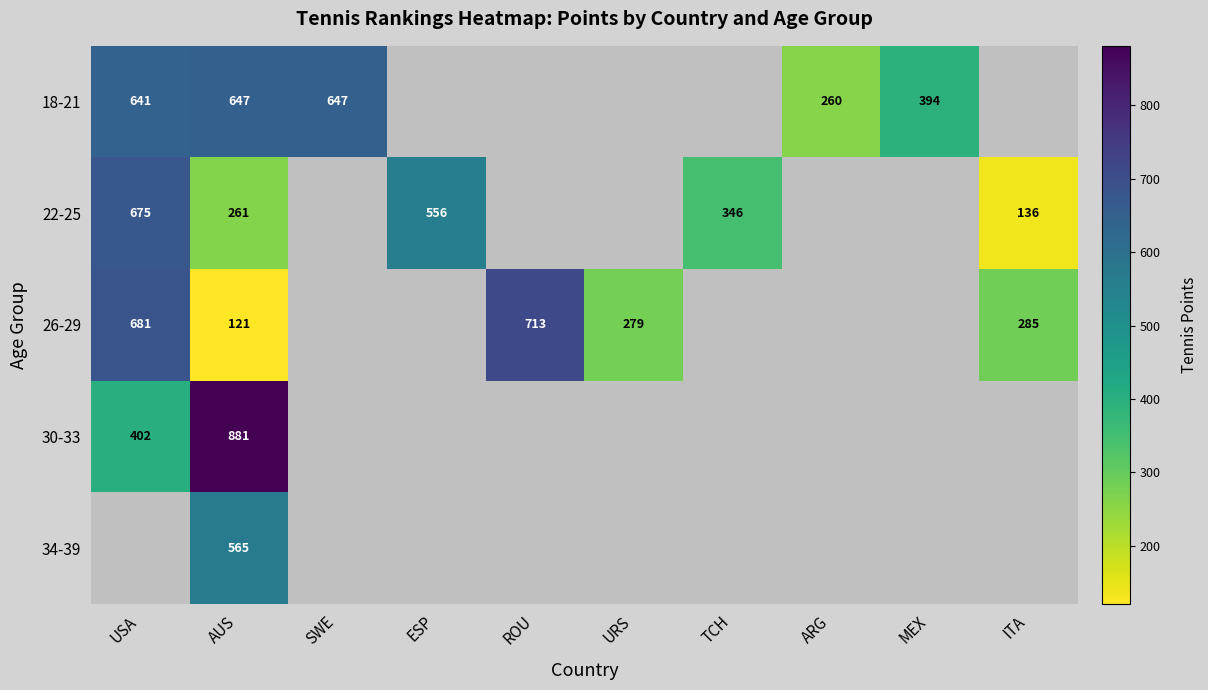

The 26-29 series shows 0.5 at TCH. True or false?

False